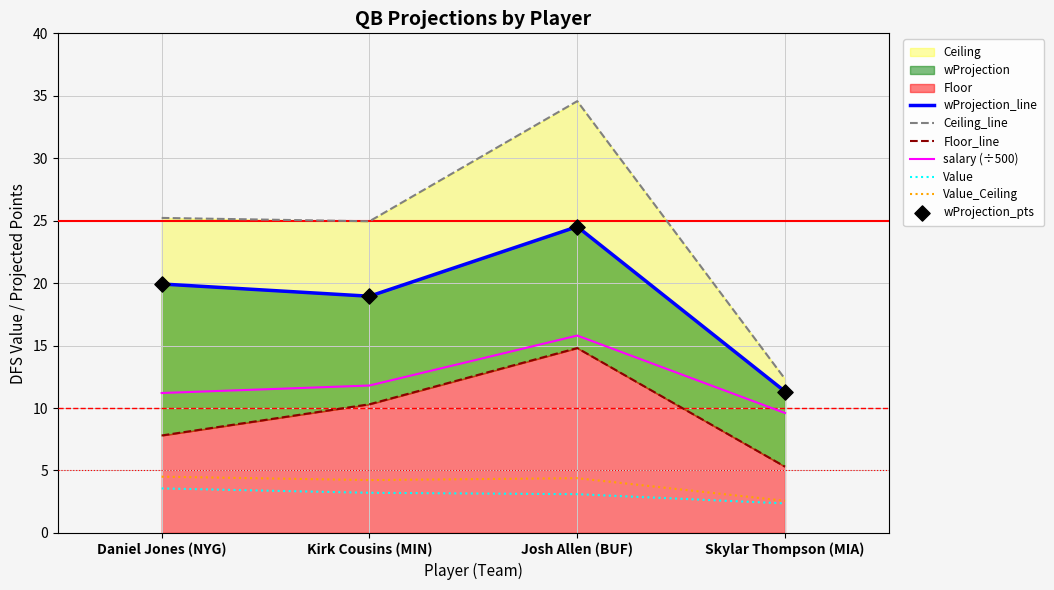

Which series has the largest Y range (max minus min)?

Ceiling